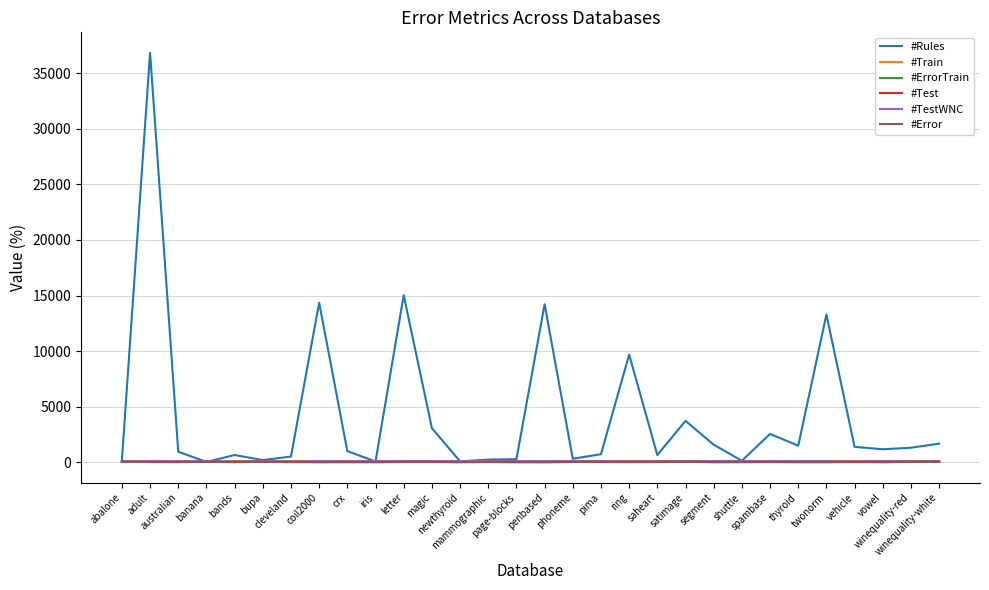

What is the difference between the maximum and minimum values in the #Error series?

82.3